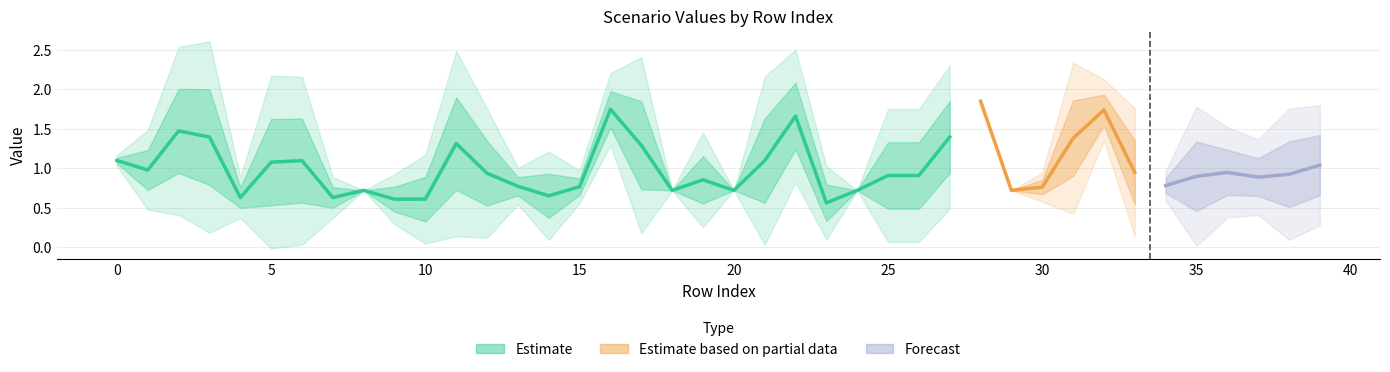

The Scen_2 series shows 0.7 at 8. True or false?

True